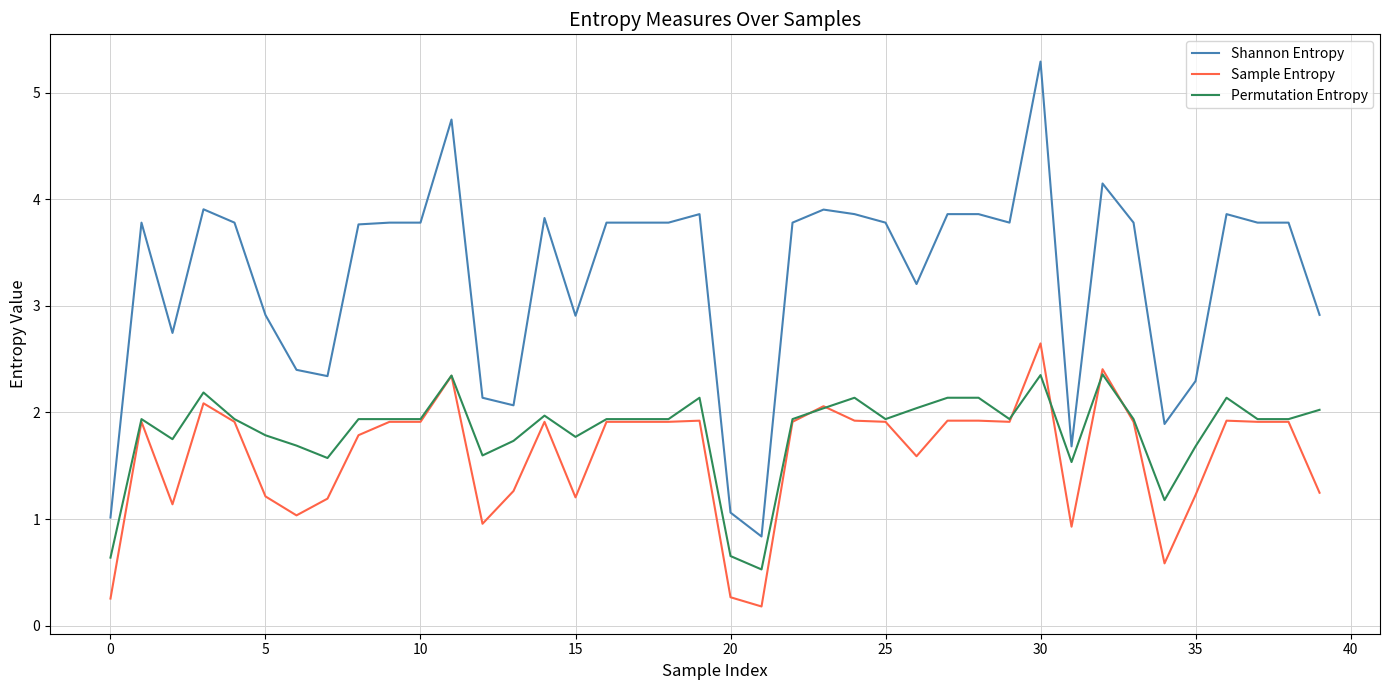

Which series has the widest spread of values?

Shannon Entropy